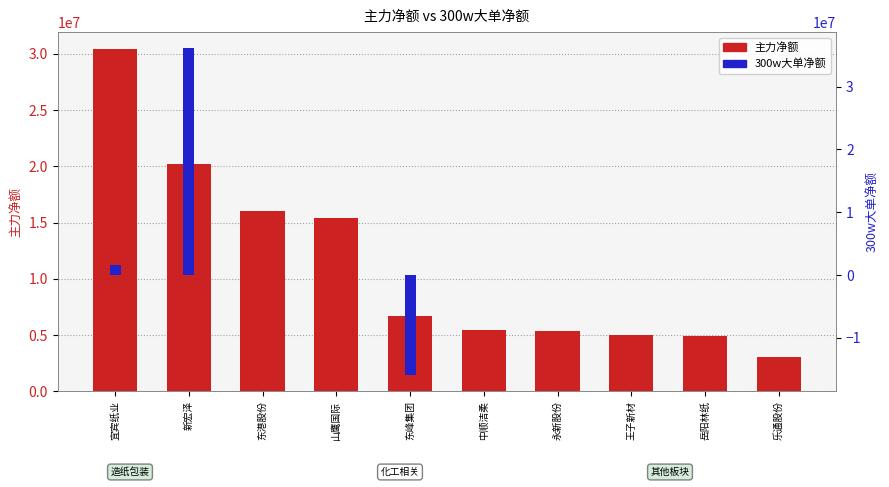

Which category has the highest value in the 主力净额 series?

宜宾纸业